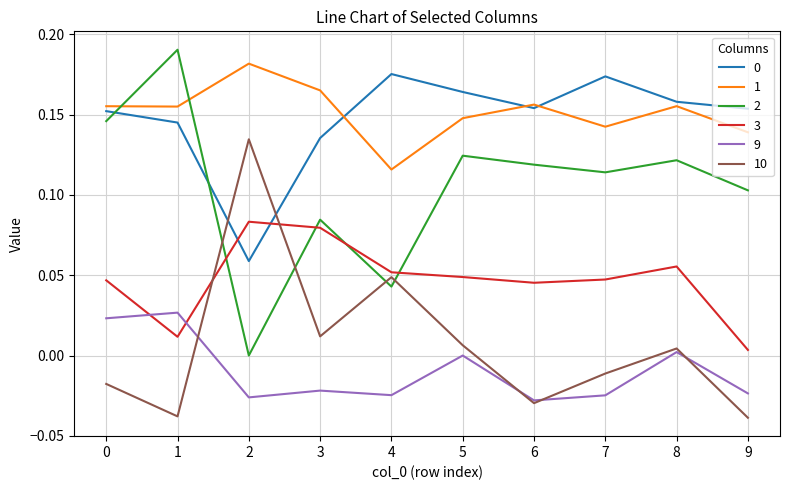

How many interior local peaks does the 0 series have?

2